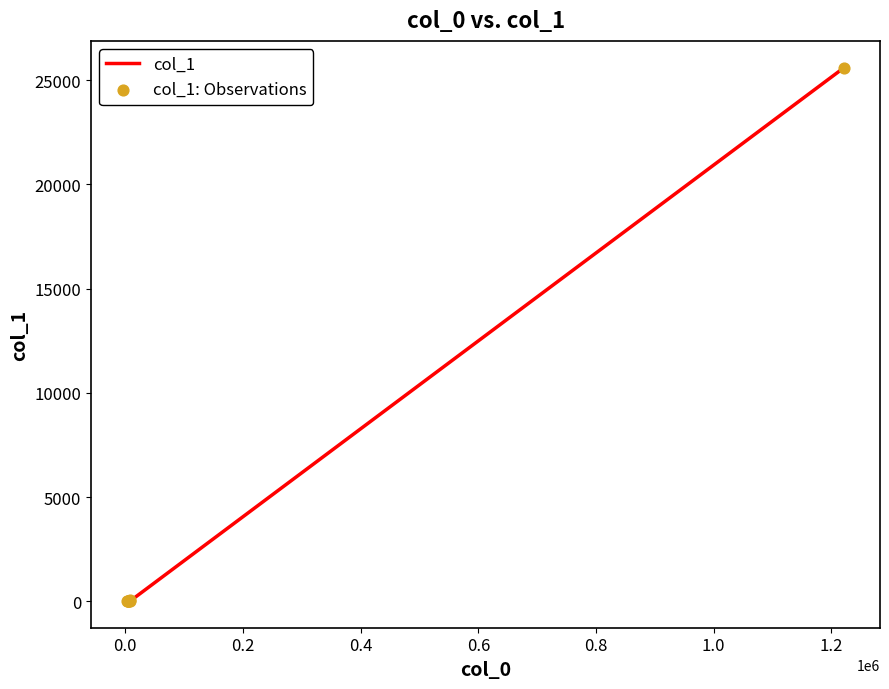

What is the difference between the maximum and minimum values?

25585.5